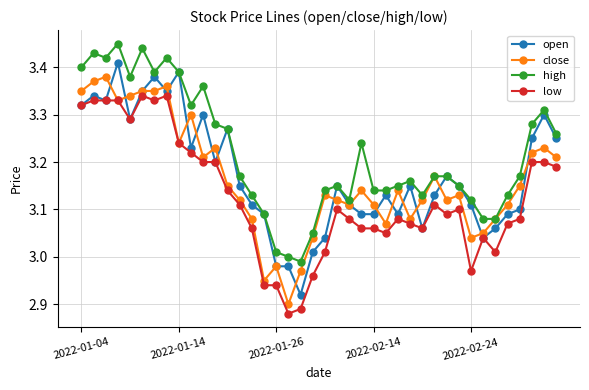

True or false: low and high intersect in this chart.

False